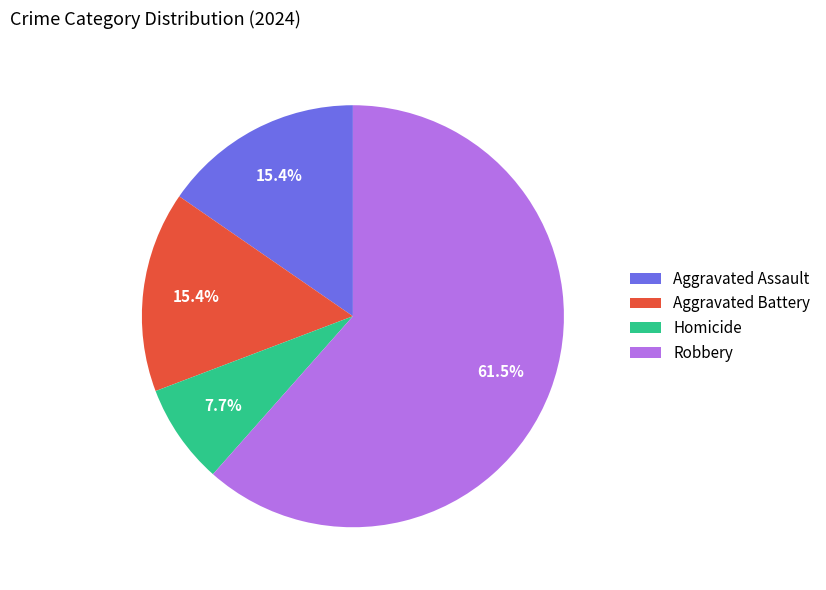

What is the smallest slice in the pie chart?

Homicide